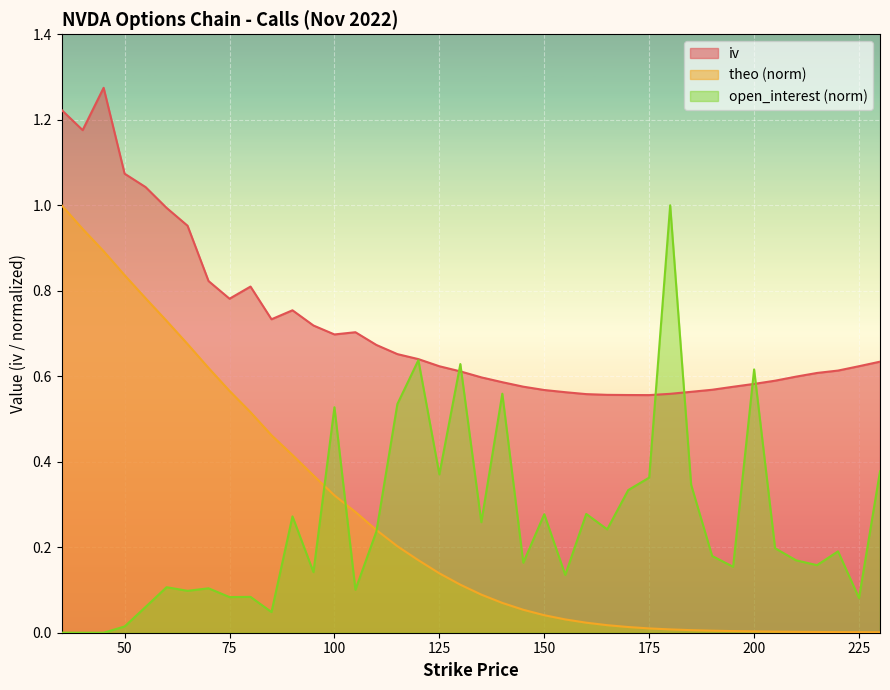

Reading left to right, extract all data points from this chart.

iv: 35=1.2	40=1.2	45=1.3	50=1.1	55=1.0	60=1.0	65=1.0	70=0.8	75=0.8	80=0.8	85=0.7	90=0.8	95=0.7	100=0.7	105=0.7	110=0.7	115=0.7	120=0.6	125=0.6	130=0.6	135=0.6	140=0.6	145=0.6	150=0.6	155=0.6	160=0.6	165=0.6	170=0.6	175=0.6	180=0.6	185=0.6	190=0.6	195=0.6	200=0.6	205=0.6	210=0.6	215=0.6	220=0.6	225=0.6	230=0.6
theo: 35=1.0	40=0.9	45=0.9	50=0.8	55=0.8	60=0.7	65=0.7	70=0.6	75=0.6	80=0.5	85=0.5	90=0.4	95=0.4	100=0.3	105=0.3	110=0.2	115=0.2	120=0.2	125=0.1	130=0.1	135=0.1	140=0.1	145=0.1	150=0.0	155=0.0	160=0.0	165=0.0	170=0.0	175=0.0	180=0.0	185=0.0	190=0.0	195=0.0	200=0.0	205=0.0	210=0.0	215=0.0	220=0.0	225=0.0	230=0.0
open_interest_k: 35=0.0	40=0.0	45=0.0	50=0.0	55=0.1	60=0.1	65=0.1	70=0.1	75=0.1	80=0.1	85=0.0	90=0.3	95=0.1	100=0.5	105=0.1	110=0.2	115=0.5	120=0.6	125=0.4	130=0.6	135=0.3	140=0.6	145=0.2	150=0.3	155=0.1	160=0.3	165=0.2	170=0.3	175=0.4	180=1.0	185=0.3	190=0.2	195=0.2	200=0.6	205=0.2	210=0.2	215=0.2	220=0.2	225=0.1	230=0.4